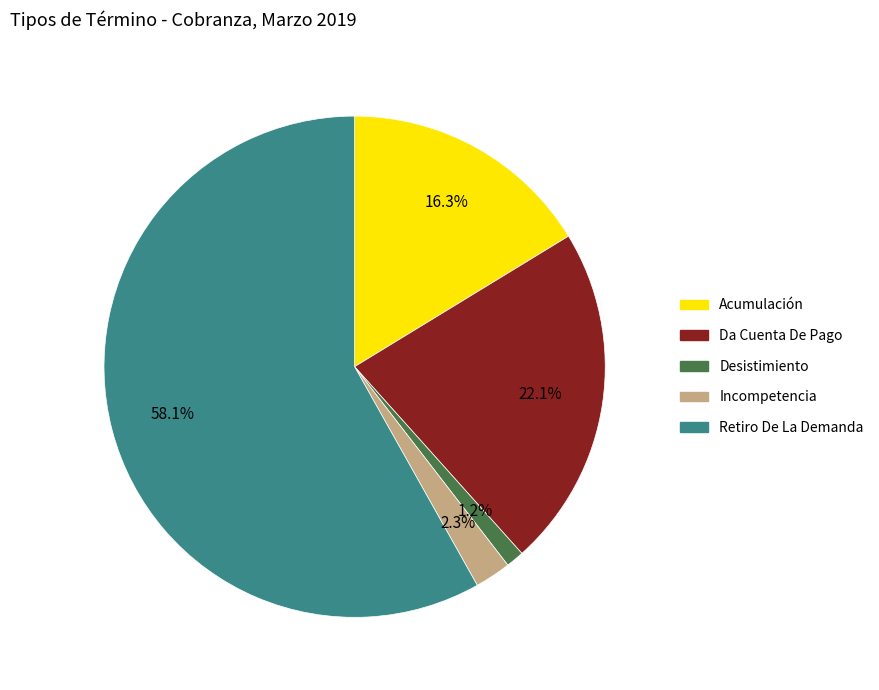

Combined, do Acumulación and Incompetencia account for over 50%?

No